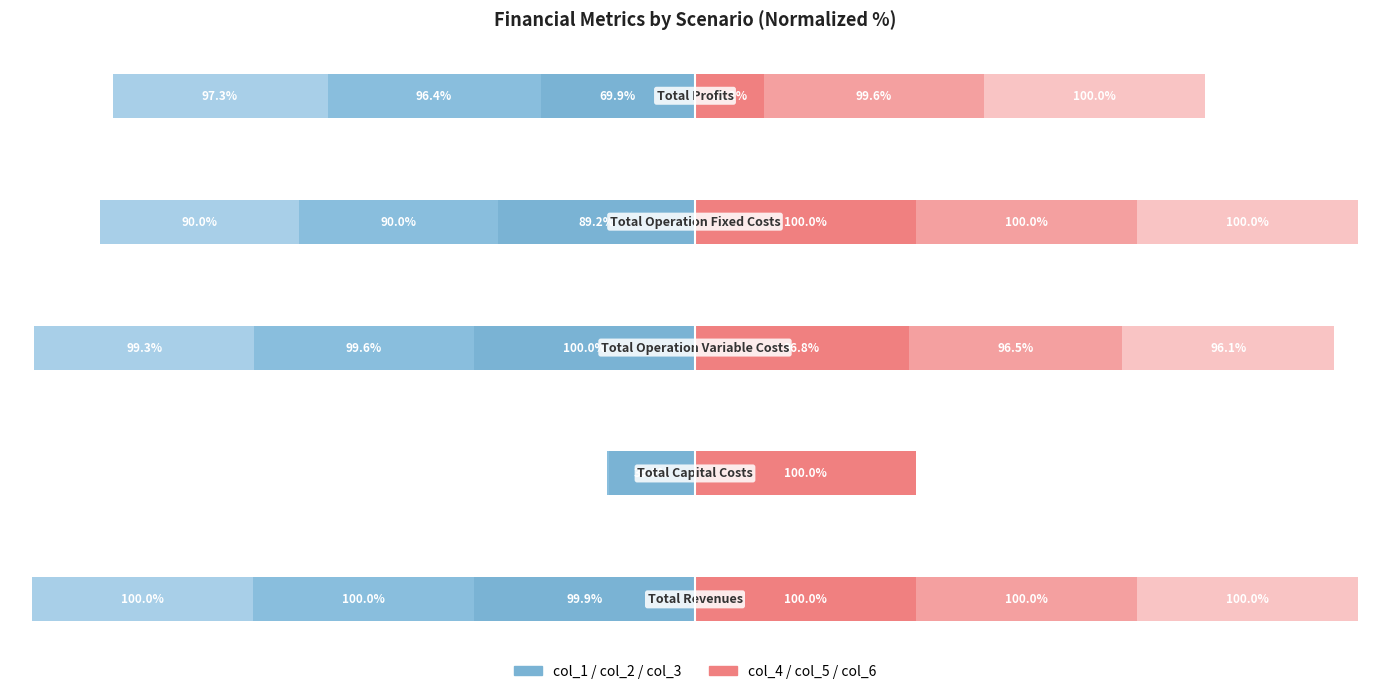

Reading left to right, transcribe all the data shown in this chart.

col_1: -99.9	-39.0	-100.0	-89.2	-69.9
col_2: -100.0	-0.8	-99.6	-90.0	-96.4
col_3: -100.0	0.0	-99.3	-90.0	-97.3
col_4: 100.0	100.0	96.8	100.0	31.2
col_5: 100.0	0.0	96.5	100.0	99.6
col_6: 100.0	0.0	96.1	100.0	100.0